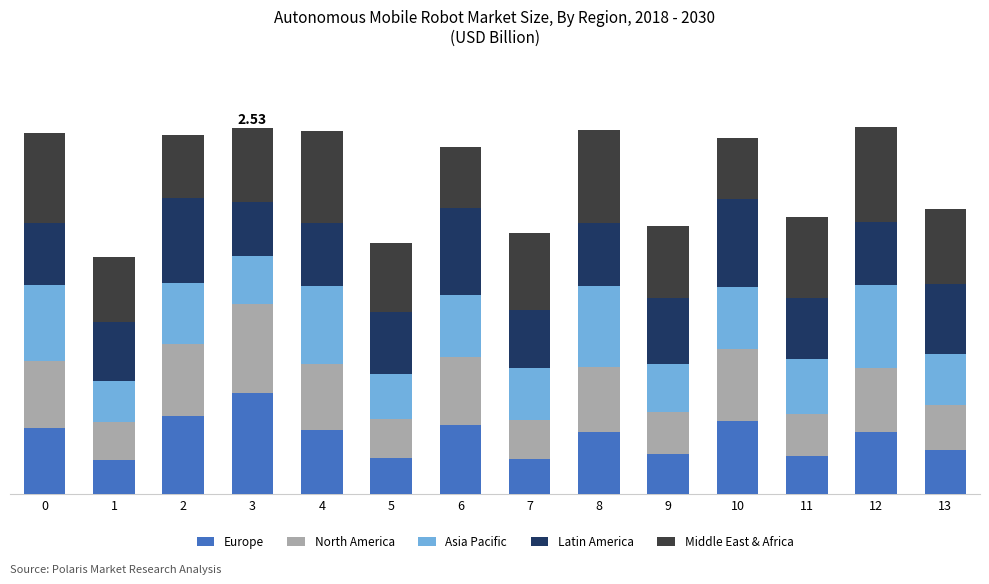

What are all the series names shown in the legend?

Europe, North America, Asia Pacific, Latin America, Middle East & Africa